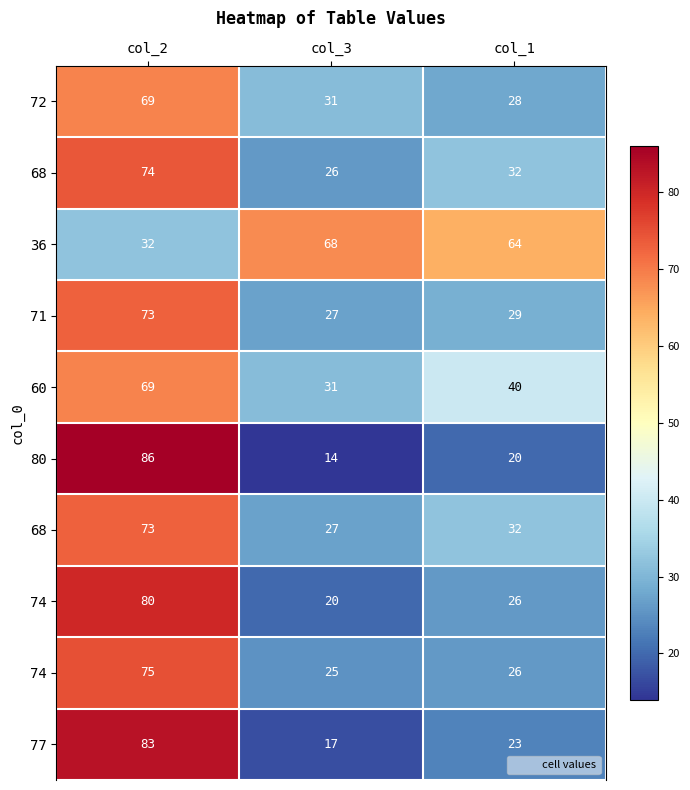

At which category is the sum across all series the highest?

col_2